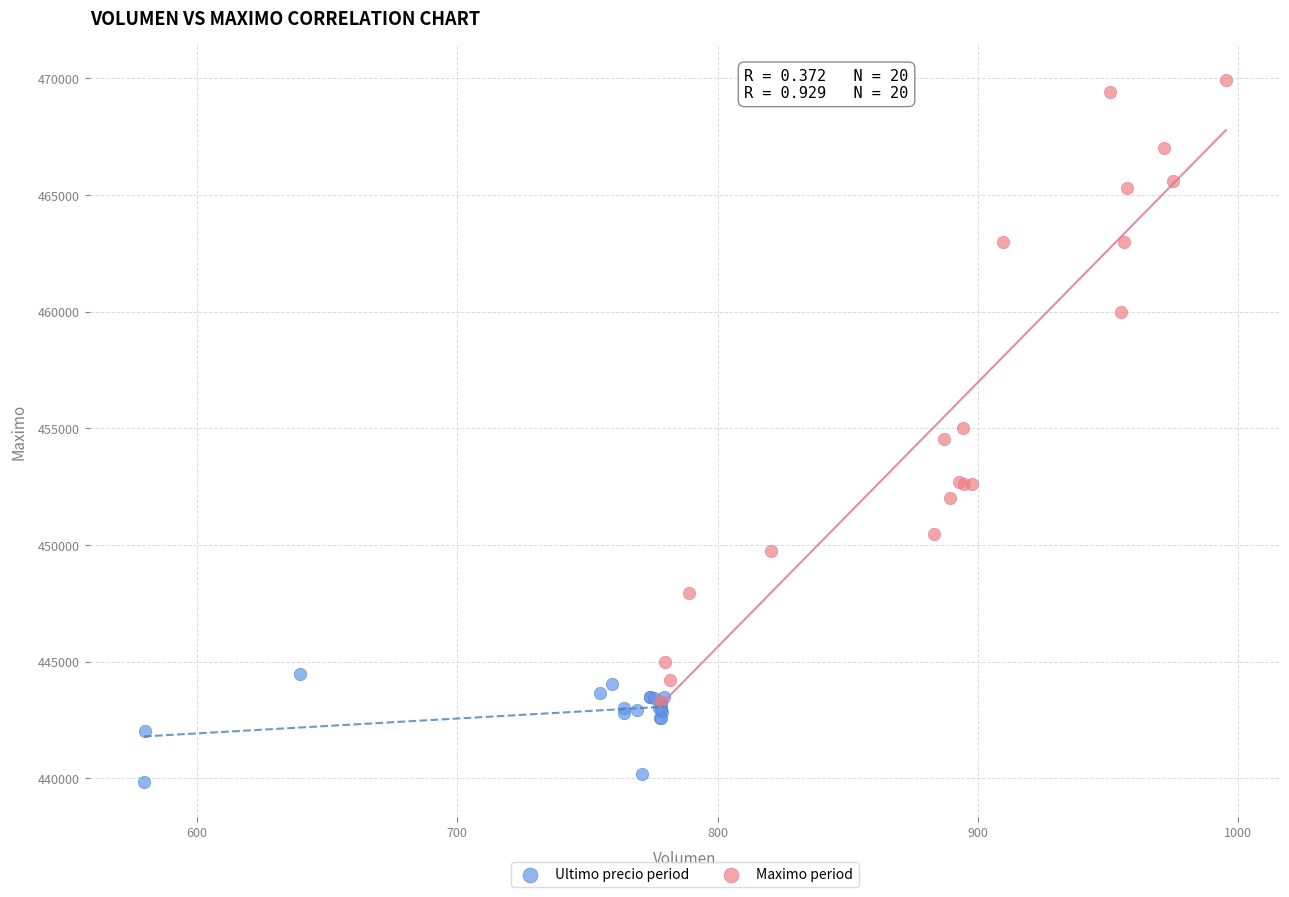

Which series reaches the minimum Y coordinate?

Ultimo precio period